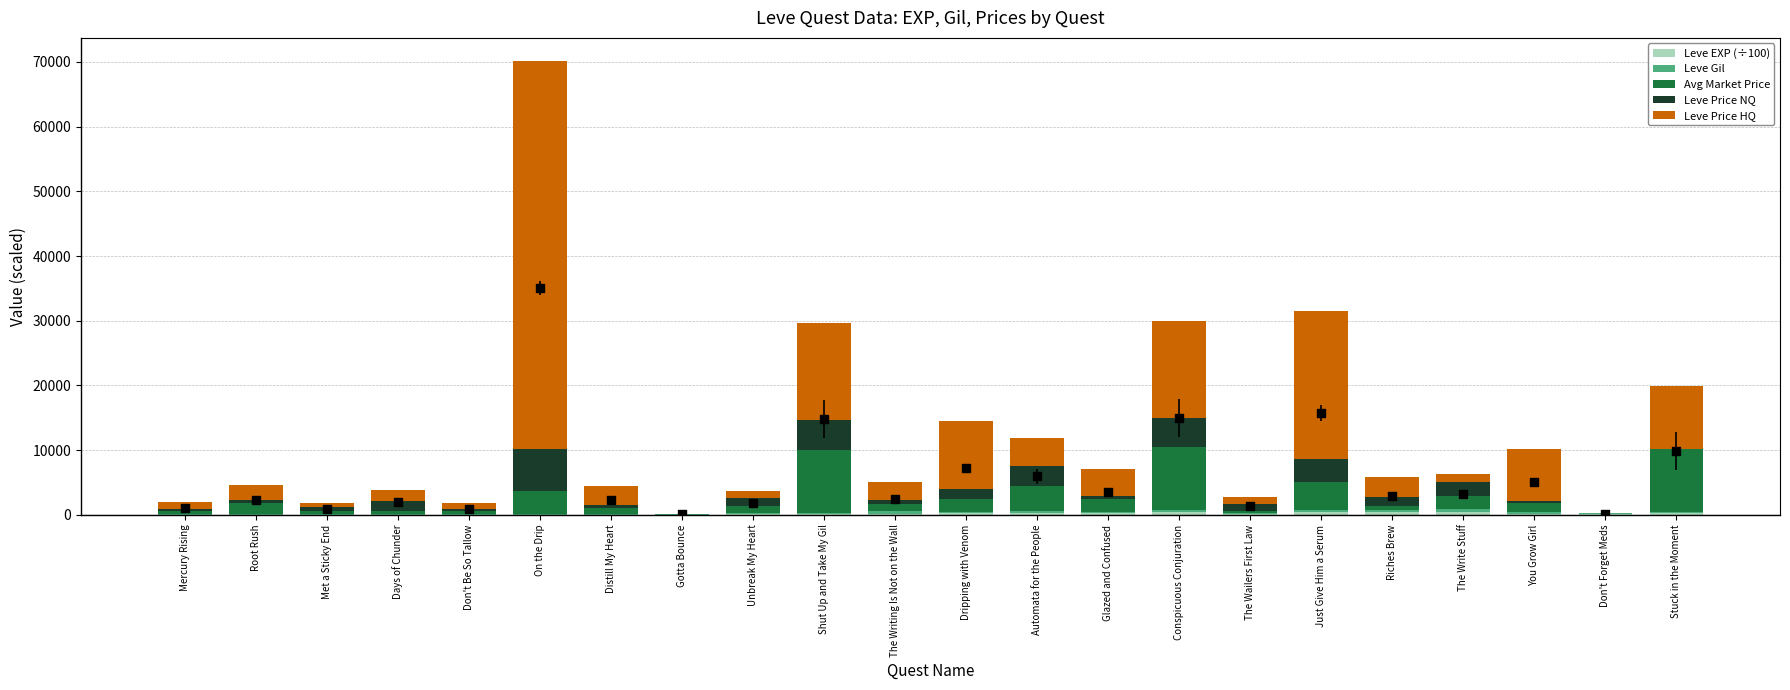

Which series has the largest total across all categories?

LevePriceHQ